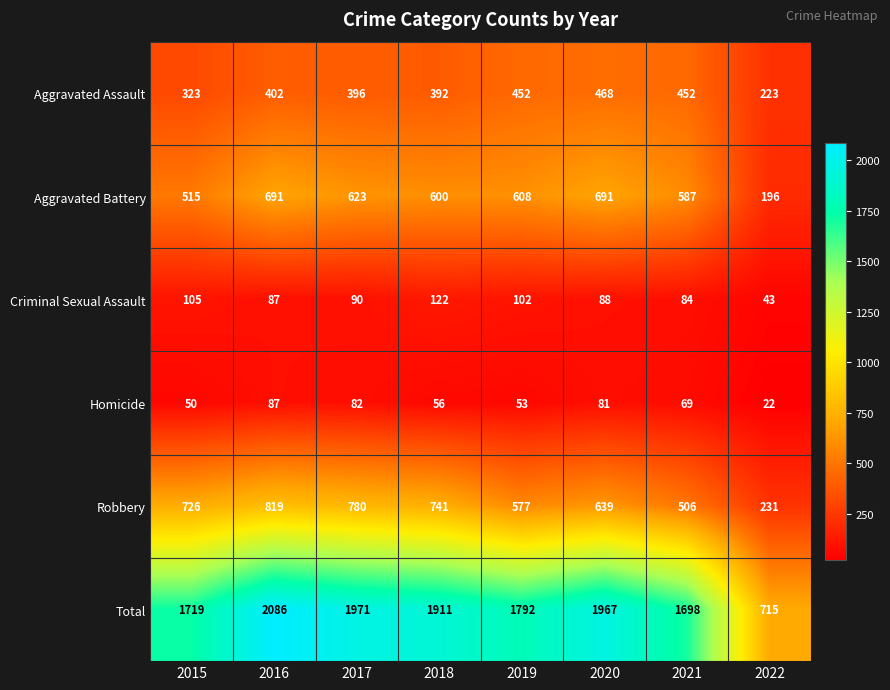

List the labels in order of Criminal Sexual Assault value, largest first.

2018, 2015, 2019, 2017, 2020, 2016, 2021, 2022